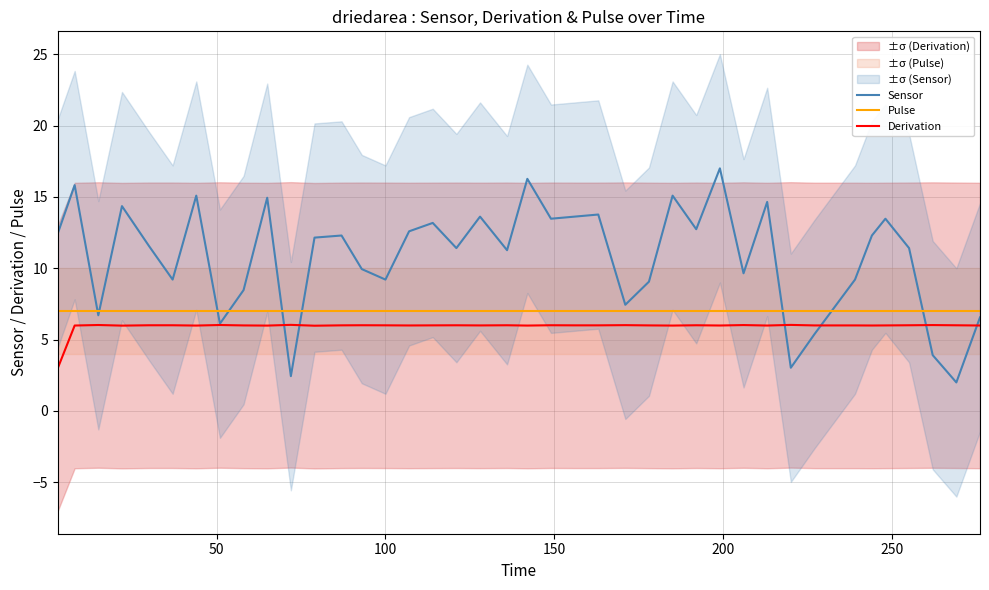

True or false: Pulse has more than 0 points higher than both neighbors.

False